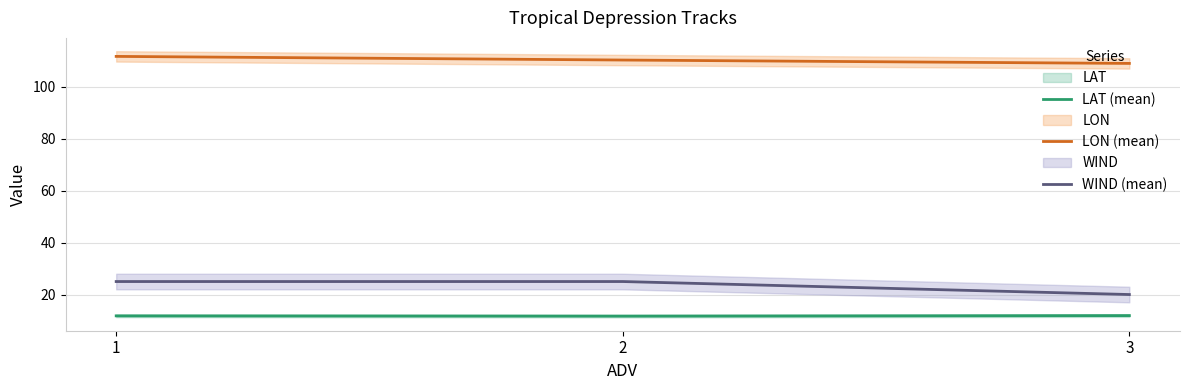

The value of LON (mean) at 1 is 111.6. True or false?

True